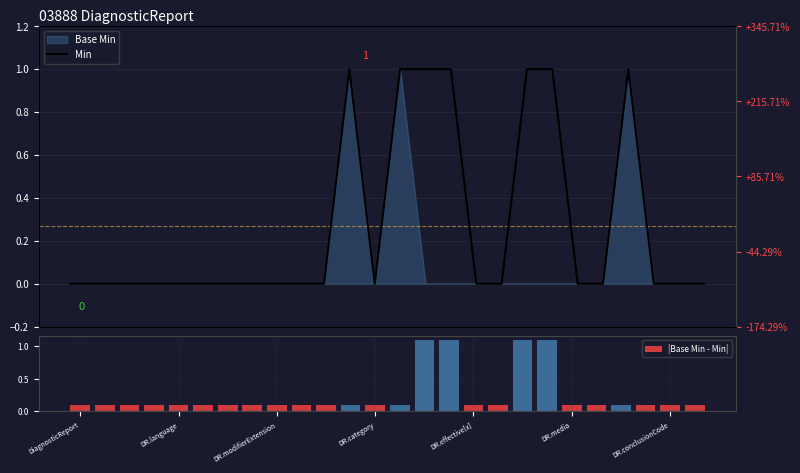

How many |Base Min - Min| values are between 0 and 1?

22